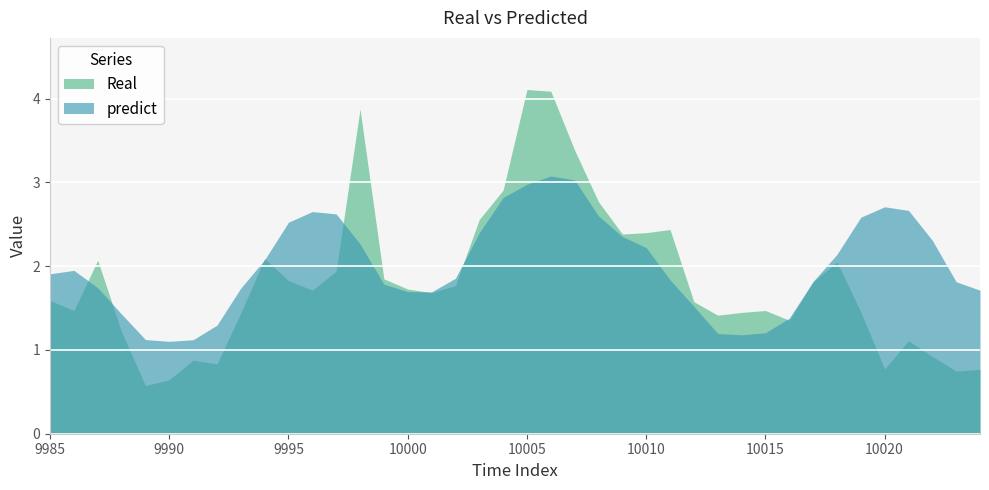

Which series has the largest total across all categories?

predict